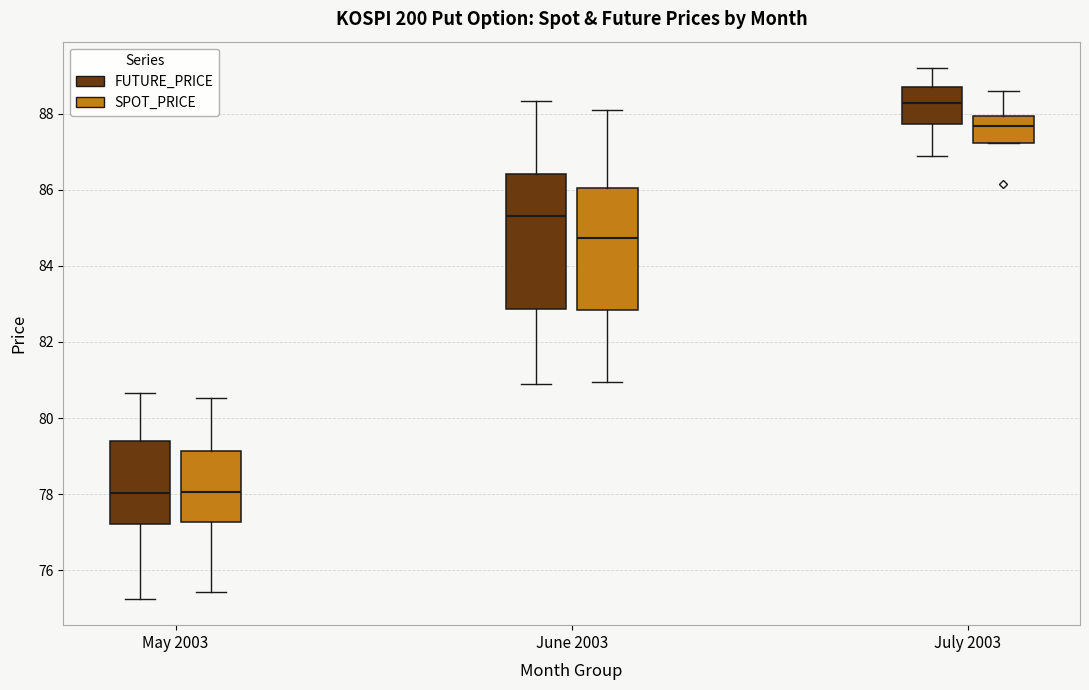

Reading left to right, transcribe this box plot: for each box, give where its median line is, the range the box spans, and where its two whiskers end, as read against the y-axis. The values are not printed on the chart, so give them approximately, as read against the axis.

May 2003 (FUTURE_PRICE): median 78.0, box 77.2 to 79.4, whiskers 75.2 to 80.6
May 2003 (SPOT_PRICE): median 78.0, box 77.2 to 79.2, whiskers 75.4 to 80.6
June 2003 (FUTURE_PRICE): median 85.4, box 82.8 to 86.4, whiskers 81.0 to 88.4
June 2003 (SPOT_PRICE): median 84.8, box 82.8 to 86.0, whiskers 81.0 to 88.2
July 2003 (FUTURE_PRICE): median 88.2, box 87.8 to 88.8, whiskers 87.0 to 89.2
July 2003 (SPOT_PRICE): median 87.6, box 87.2 to 88.0, whiskers 87.2 to 88.6